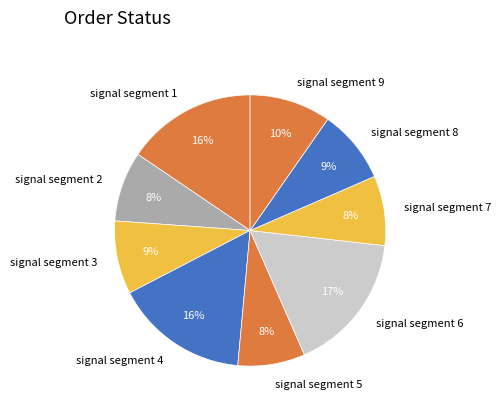

What is the largest slice in the pie chart?

signal segment 6